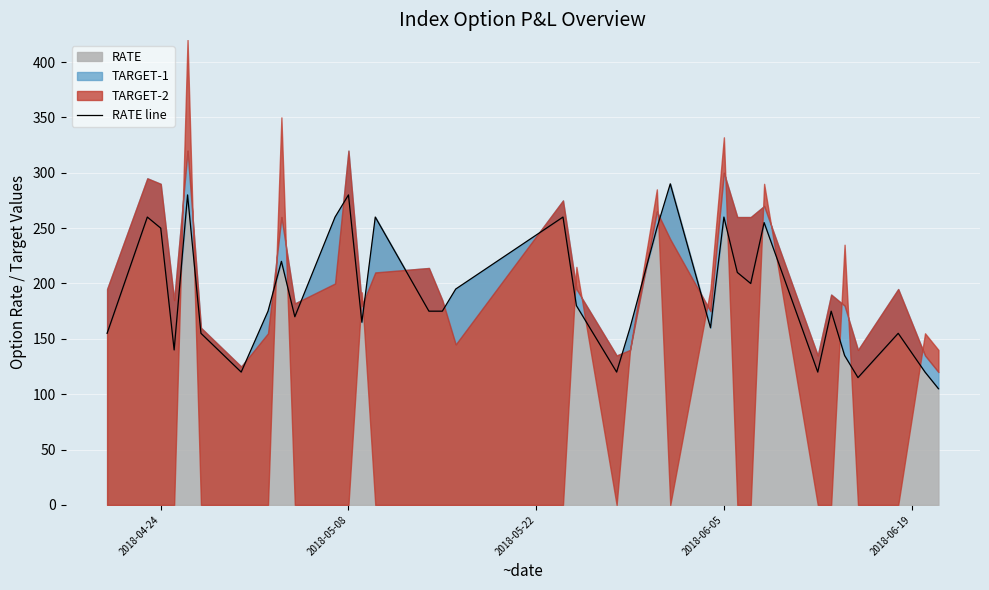

True or false: RATE has a value of 250 at 2018-04-24.

True